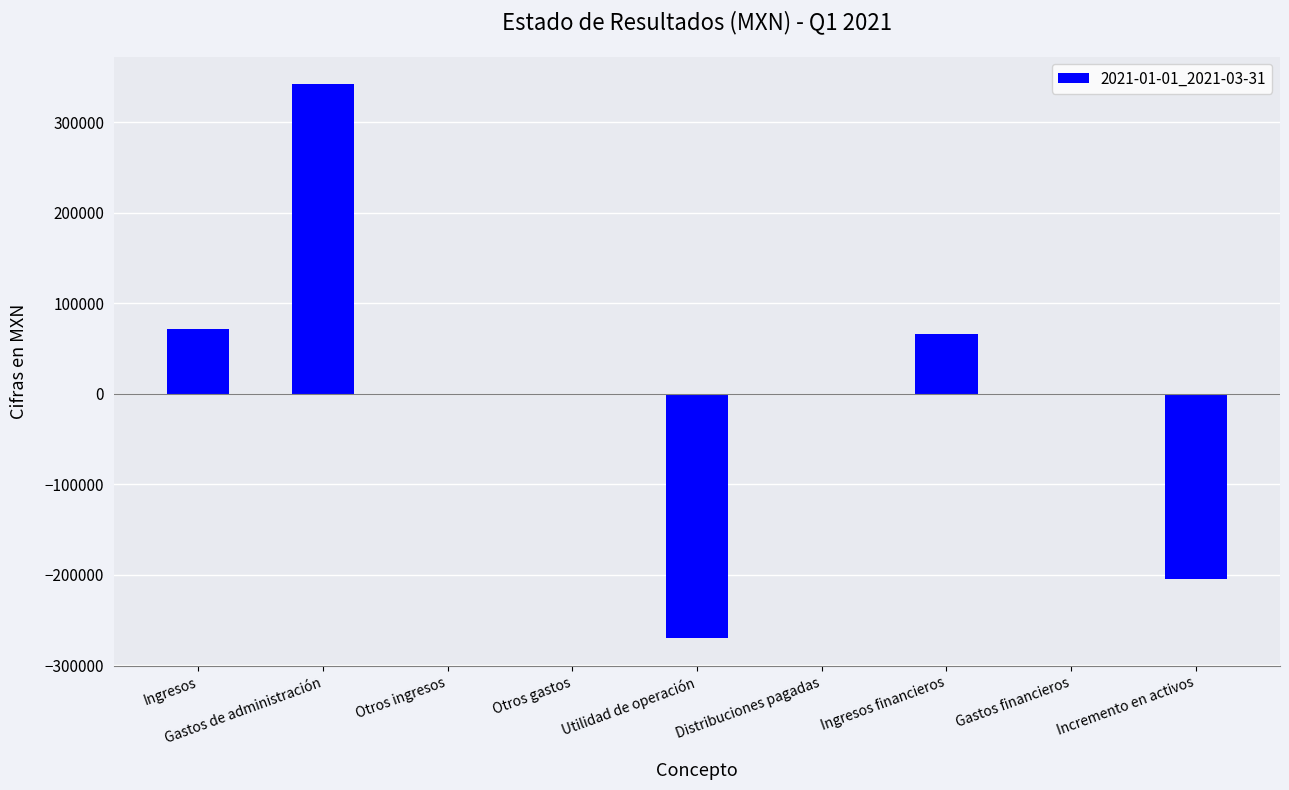

The chart shows a value of -204000 at Incremento en activos. True or false?

True